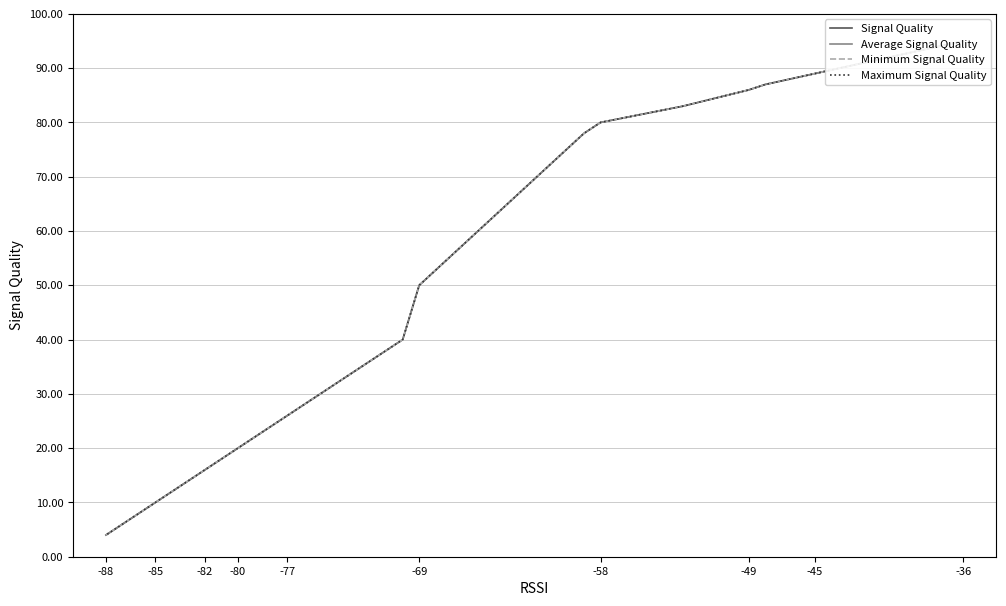

Rank the series at -88 from lowest to highest value.

Signal Quality, Average Signal Quality, Minimum Signal Quality, Maximum Signal Quality